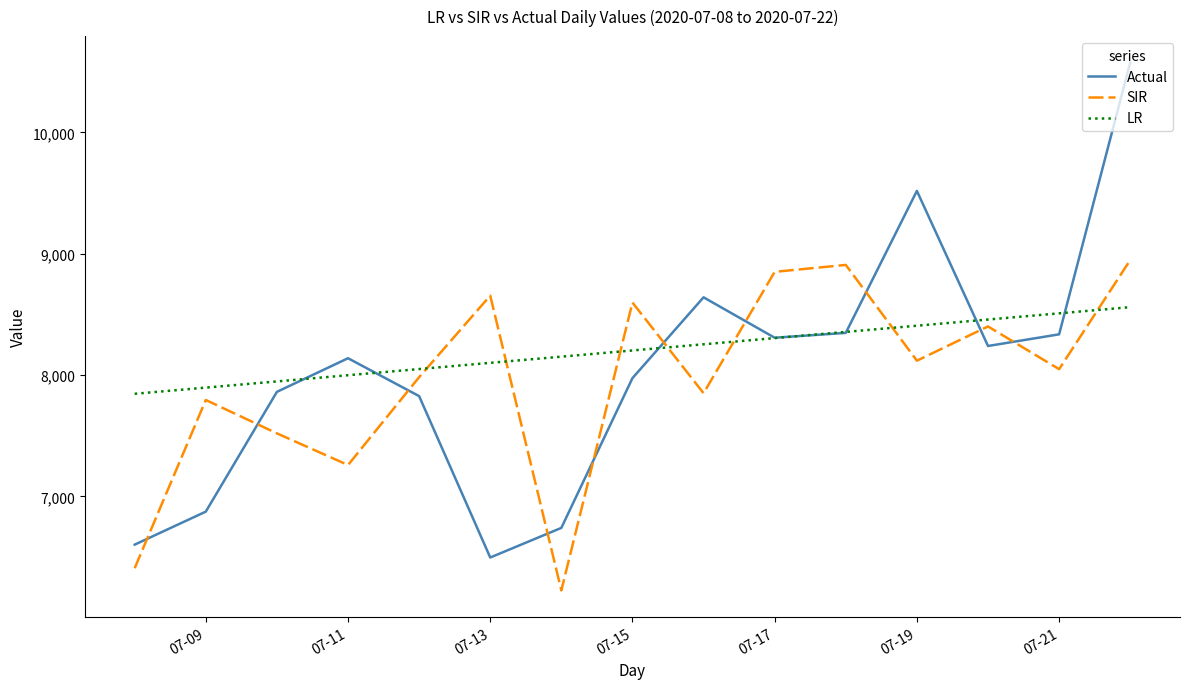

Which series has the largest range (max minus min)?

Actual